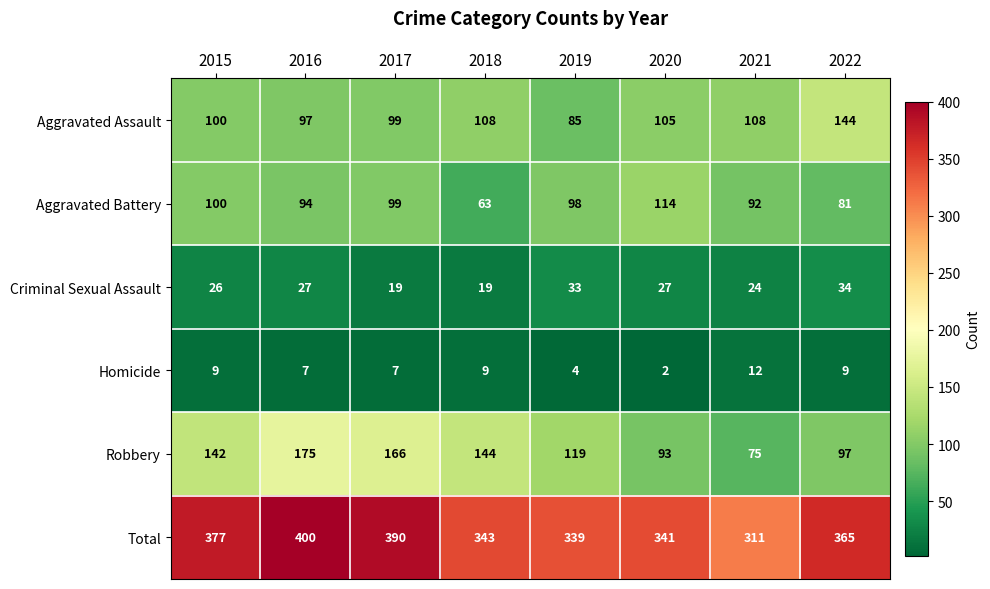

Which series has the widest spread of values?

Robbery